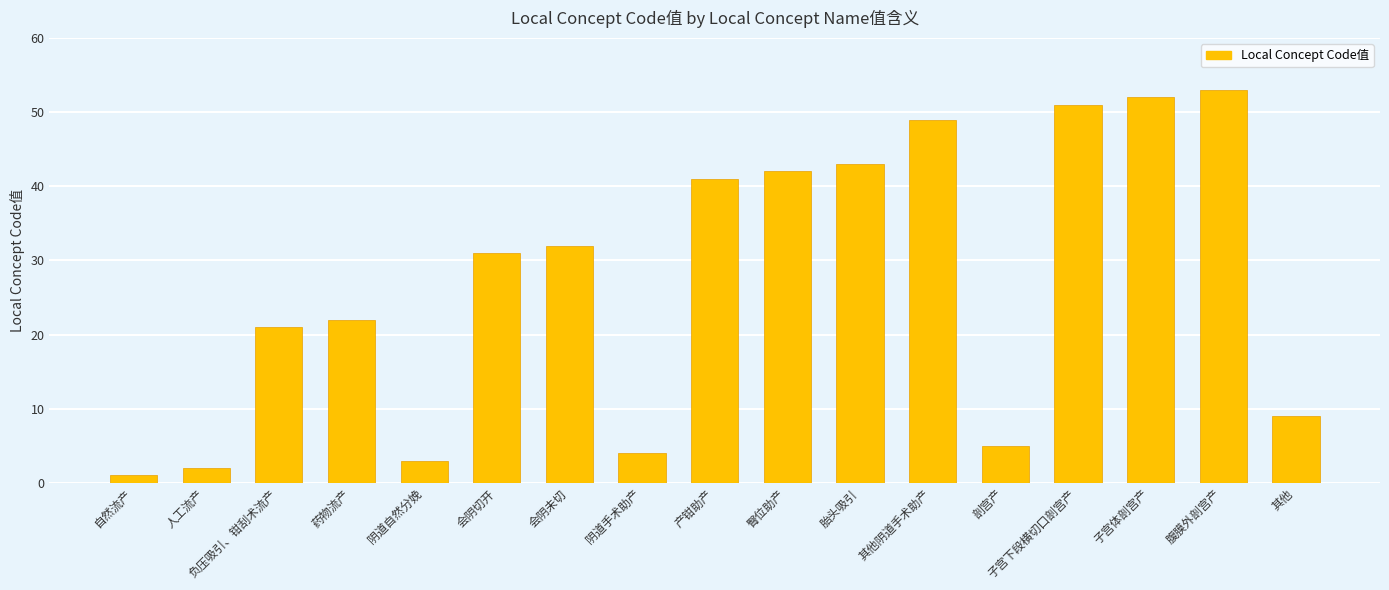

Reading left to right, transcribe all the data shown in this chart.

1	2	21	22	3	31	32	4	41	42	43	49	5	51	52	53	9